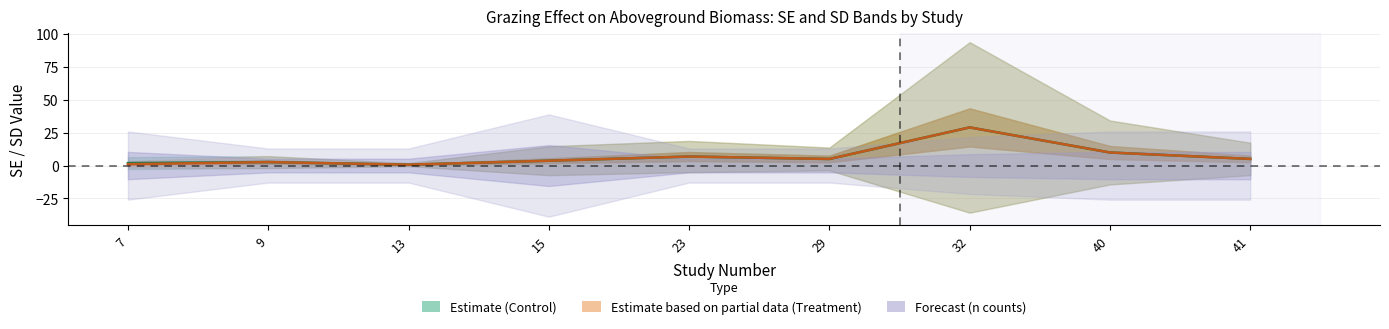

Which series has the largest total across all categories?

Control (CSE)